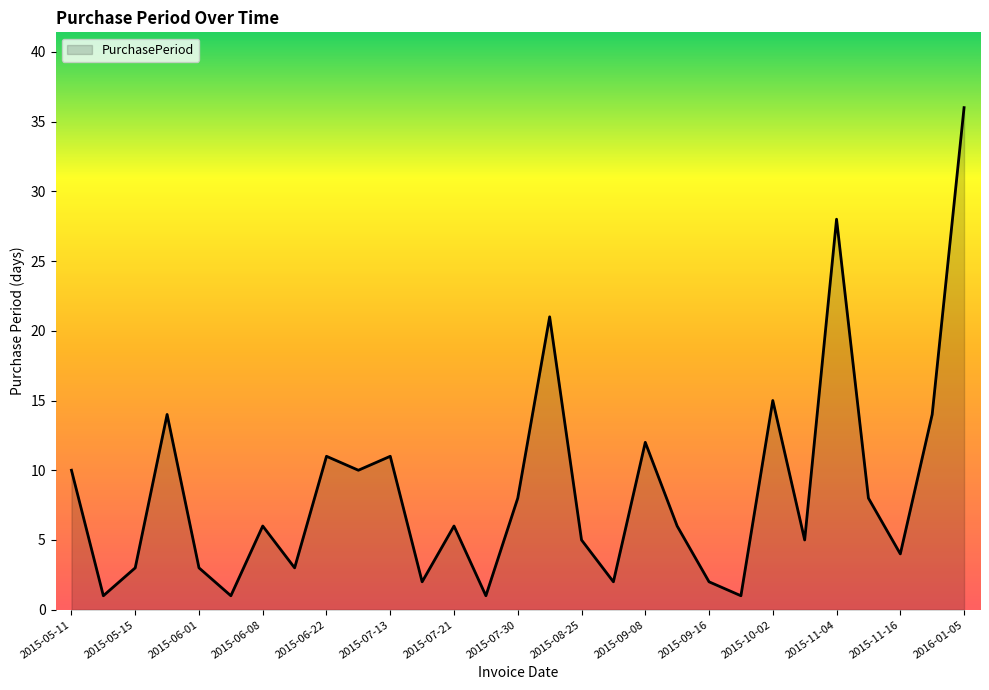

What is the difference between the maximum and minimum values?

35